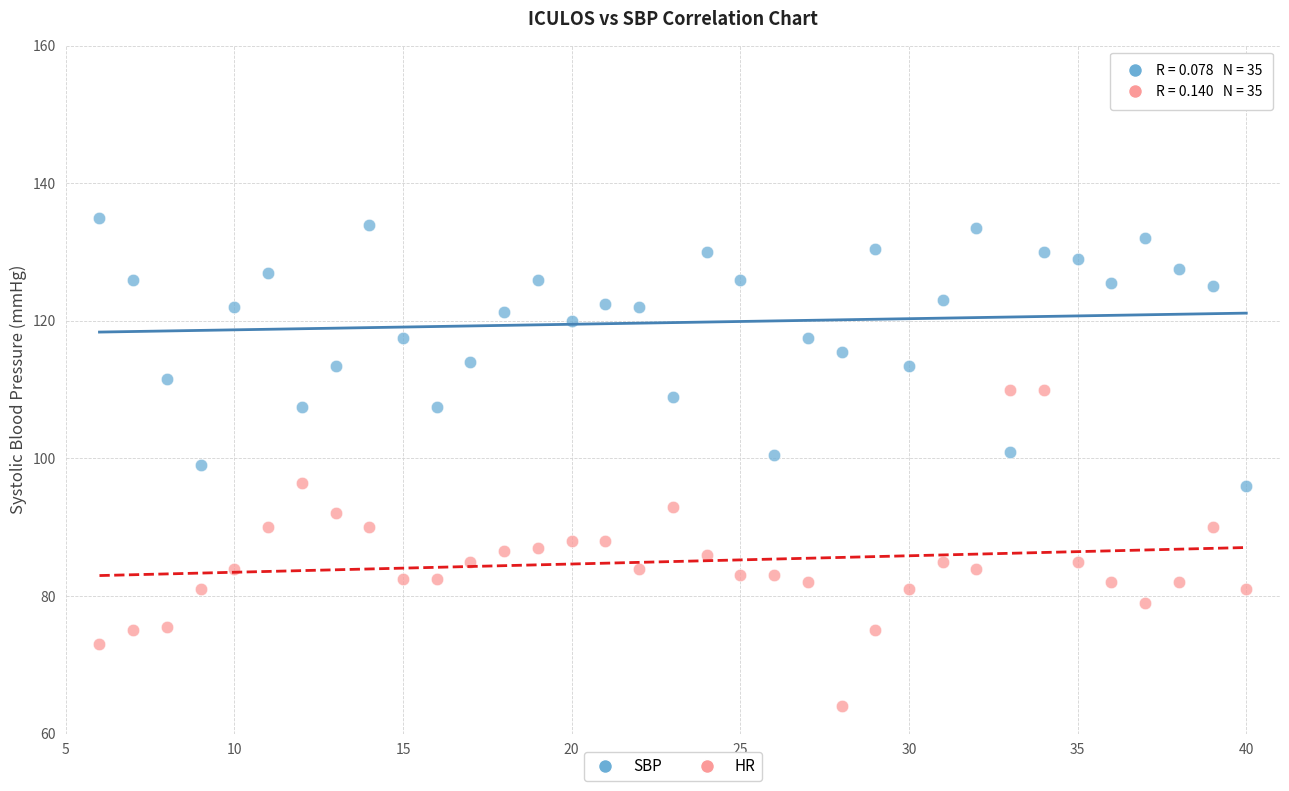

Across all data points, what is the range of X values (max minus min)?

34.0